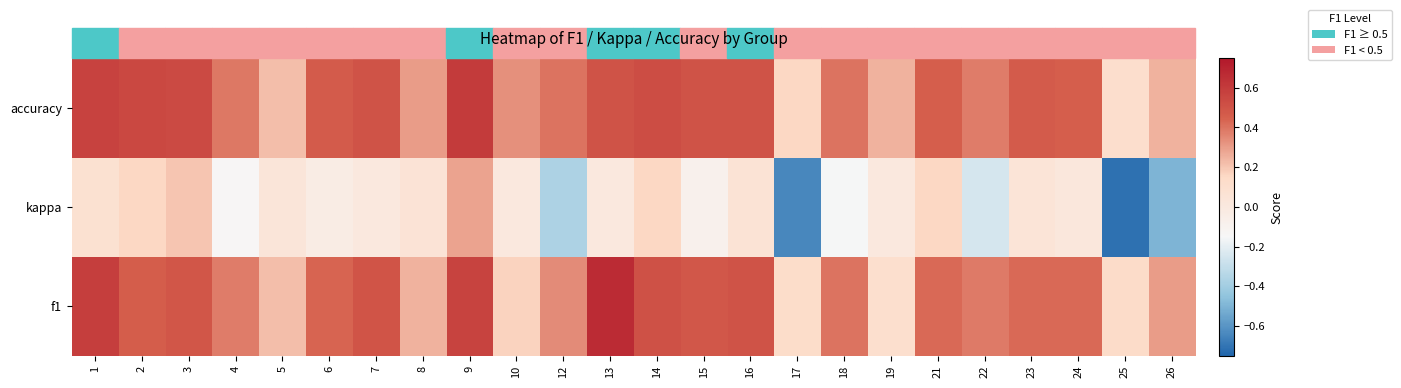

How many categories are shown in the chart?

24